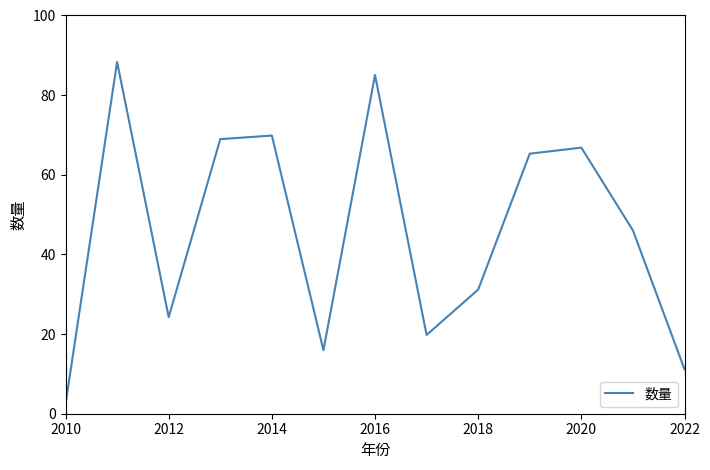

What is the maximum value shown in the chart?

88.4